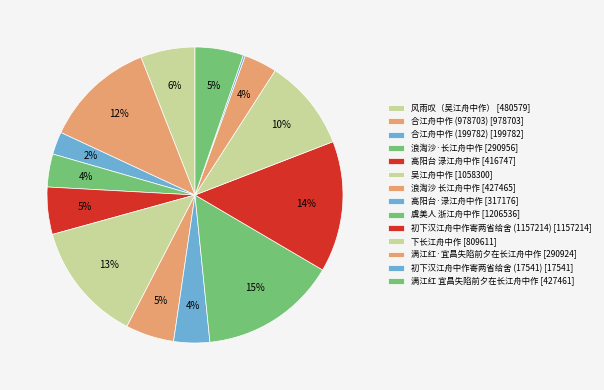

To the nearest percent, what portion does 下长江舟中作 represent?

10%